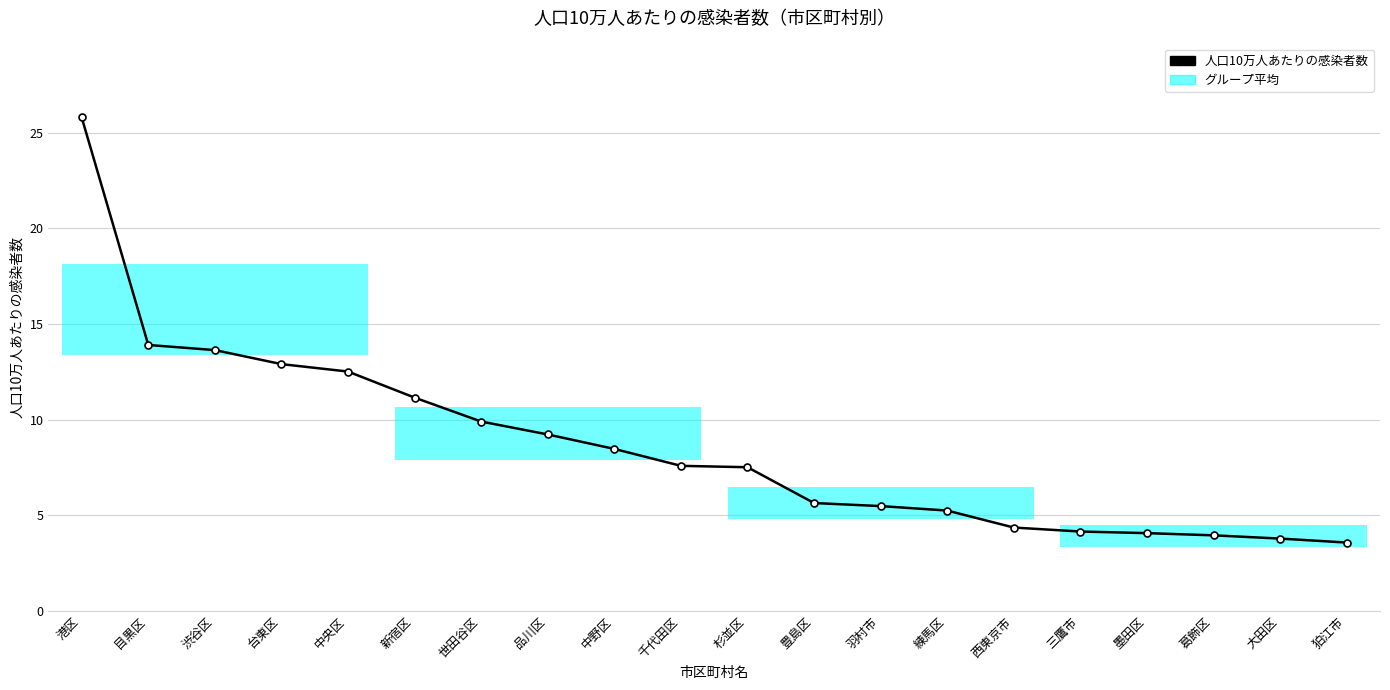

At which label is the value closest to 14?

目黒区